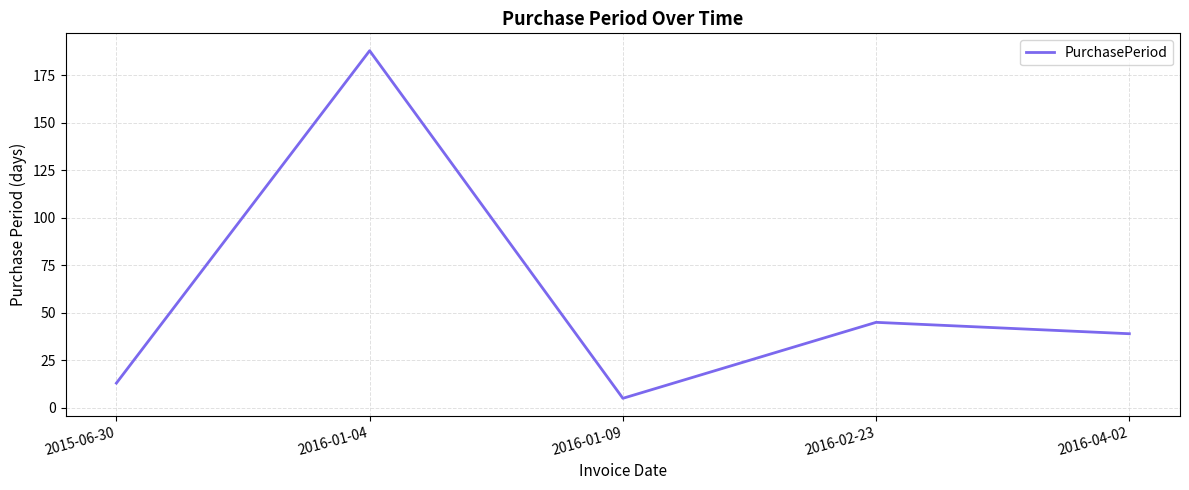

At which category does the data reach its first local peak?

2016-01-04